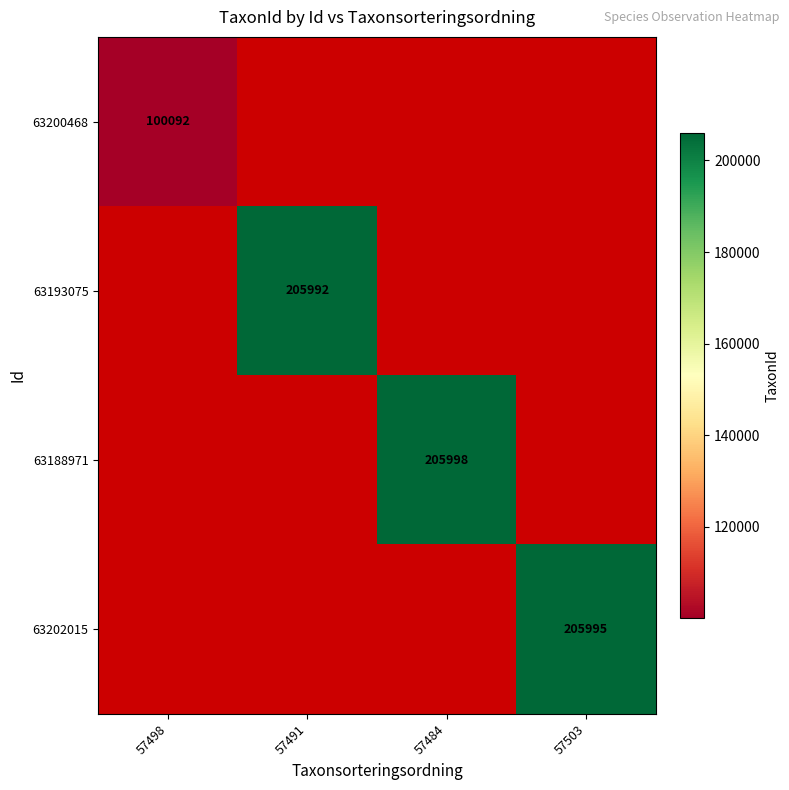

True or false: 63193075 has a value of 205992 at 57491.

True